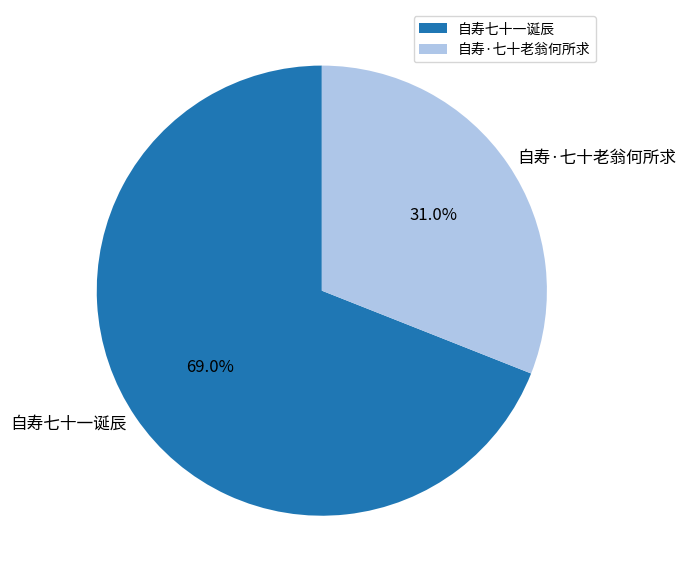

How many segments does this pie chart have?

2